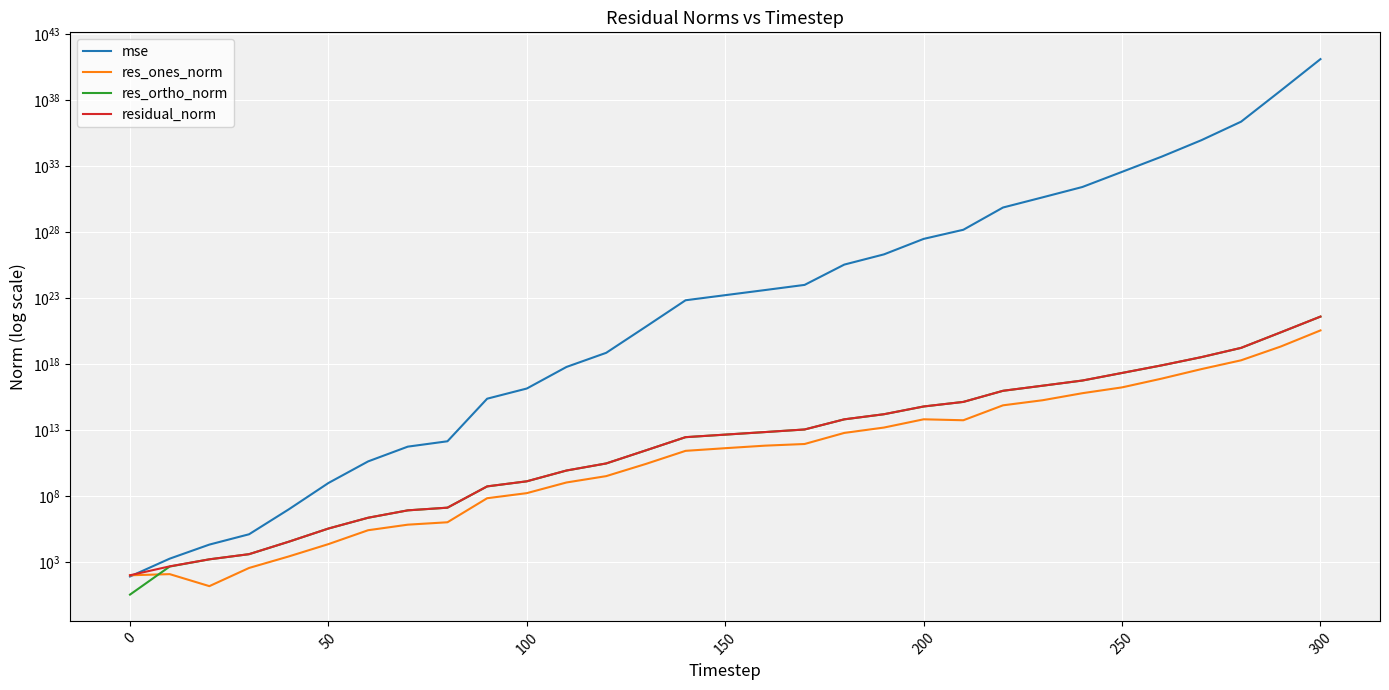

How many lines are shown in the chart?

4